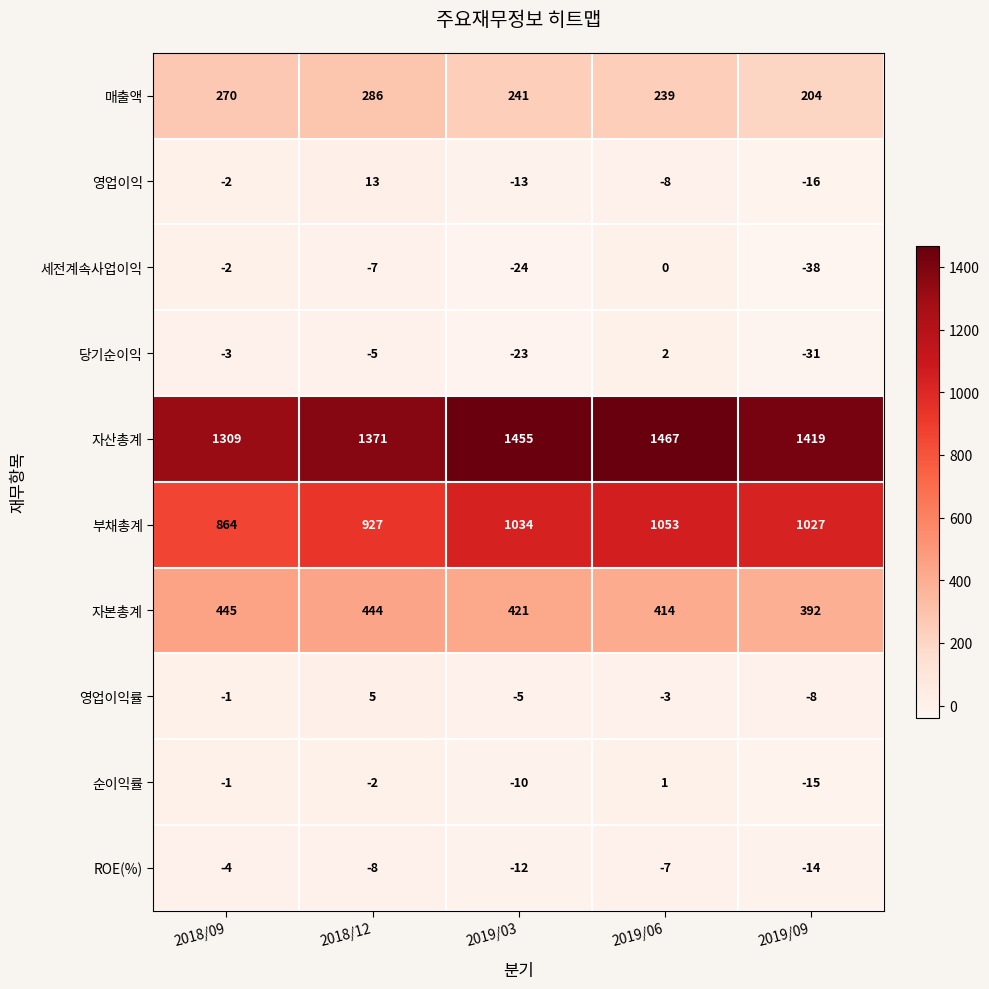

What is the difference between the ROE(%) values at 2019/06 and 2019/03?

5